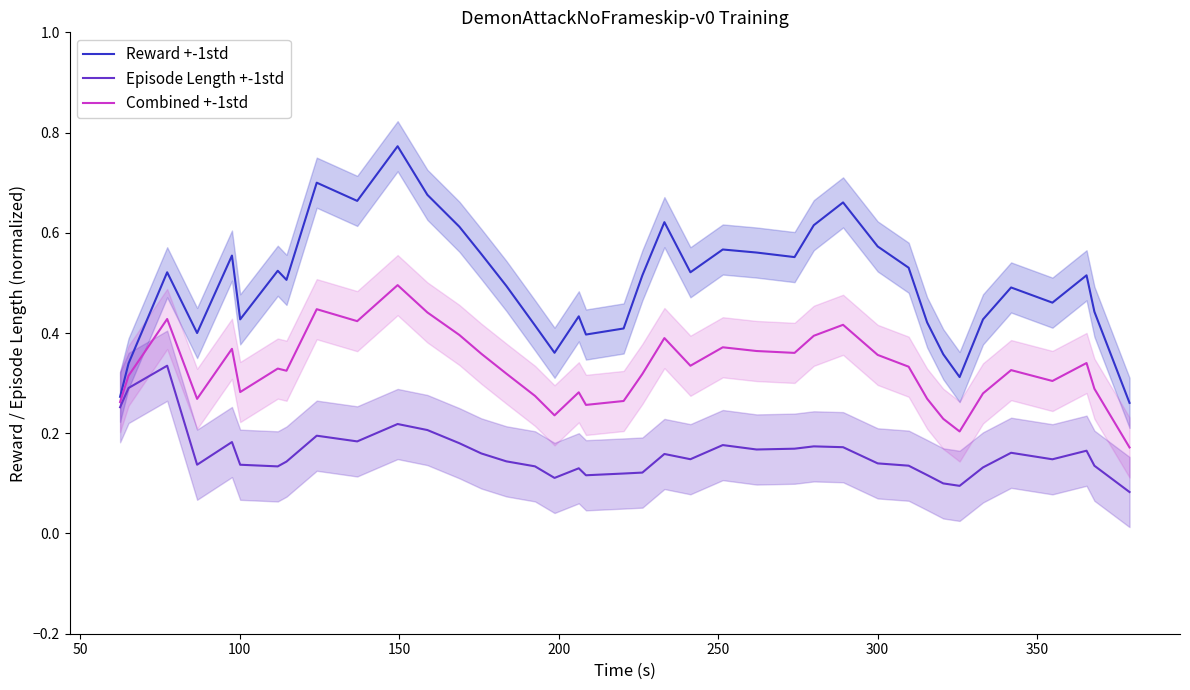

What is the lowest value of the Combined +-1std series?

0.2